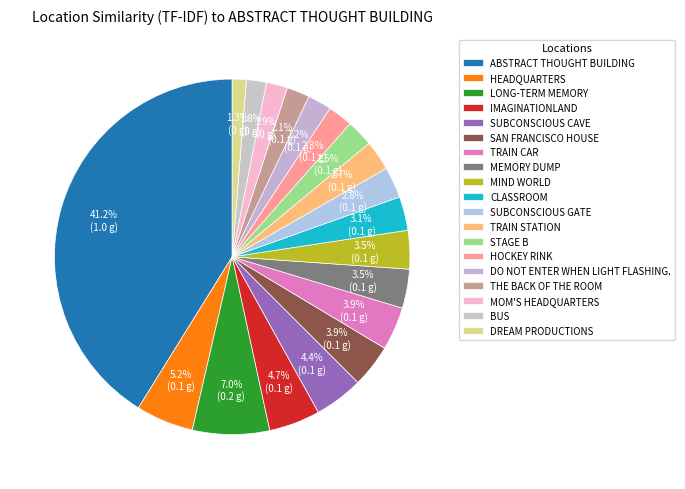

Does TRAIN STATION account for over 50% of the chart?

No